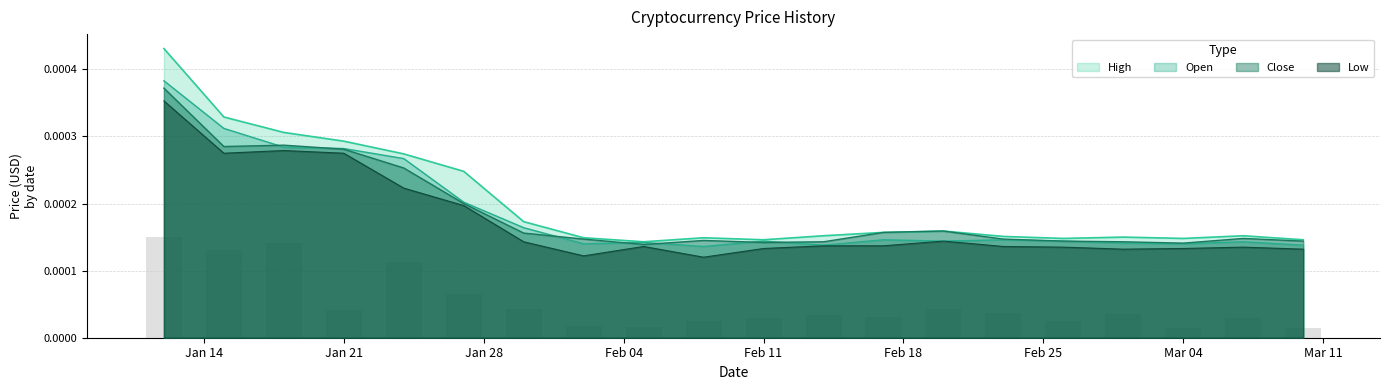

Rank the series by their maximum value, from highest to lowest.

High, Open, Close, Low